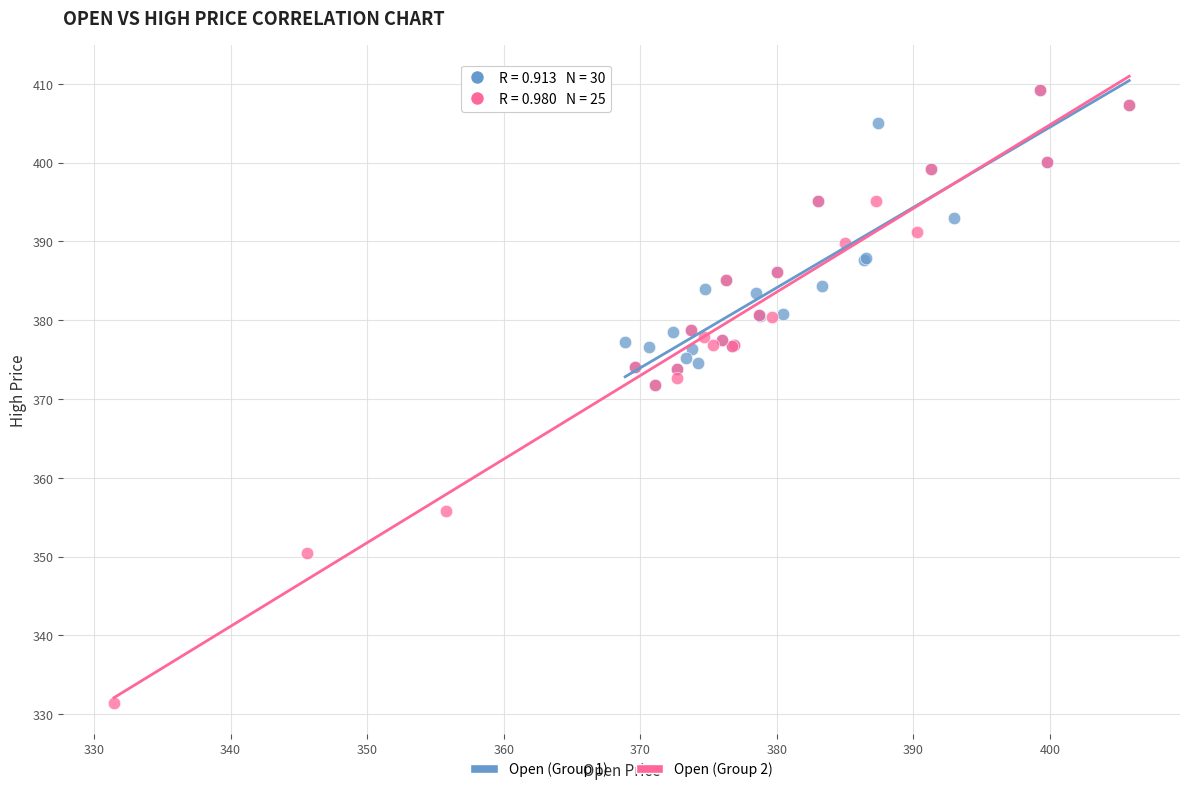

Which series contains the lowest Y value?

Open (Group 2)